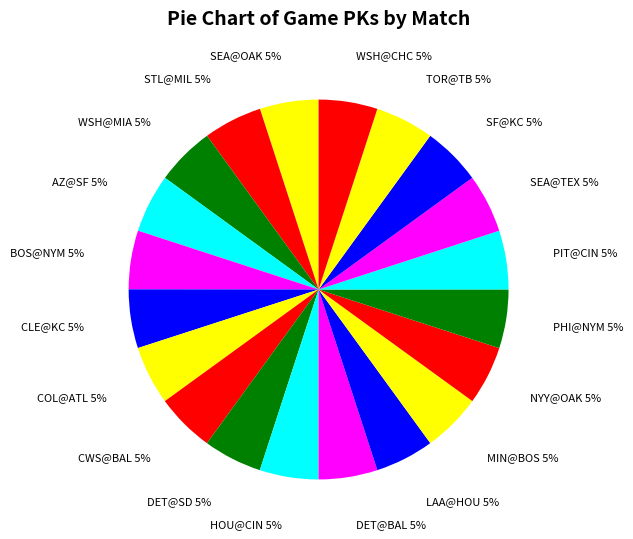

True or false: SF@KC 5% accounts for 15% of the total.

False